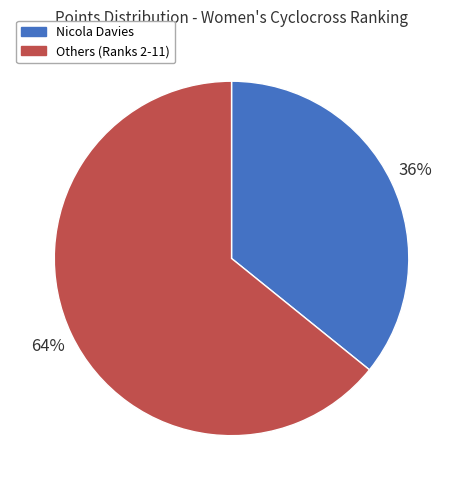

Do Others (Ranks 2-11) and Nicola Davies together represent more than half of the pie?

Yes